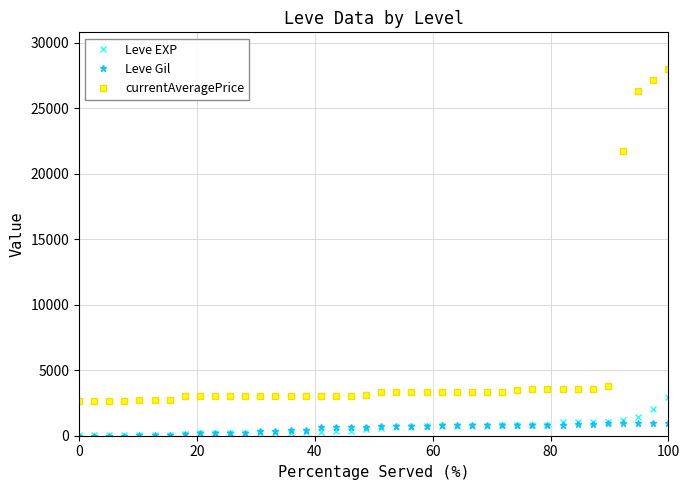

True or false: currentAveragePrice and Leve EXP intersect in this chart.

False